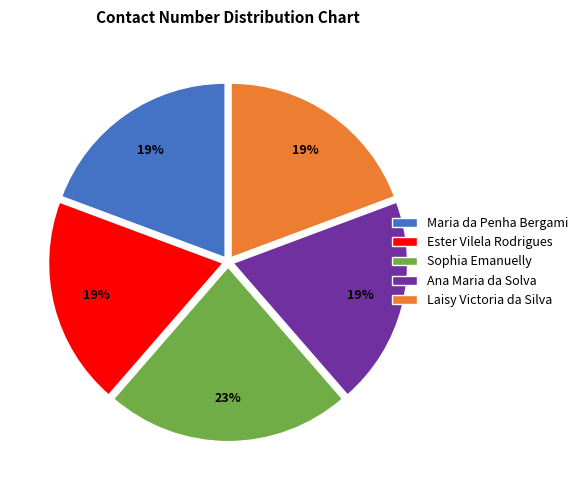

To the nearest percent, what is the average slice percentage?

20%